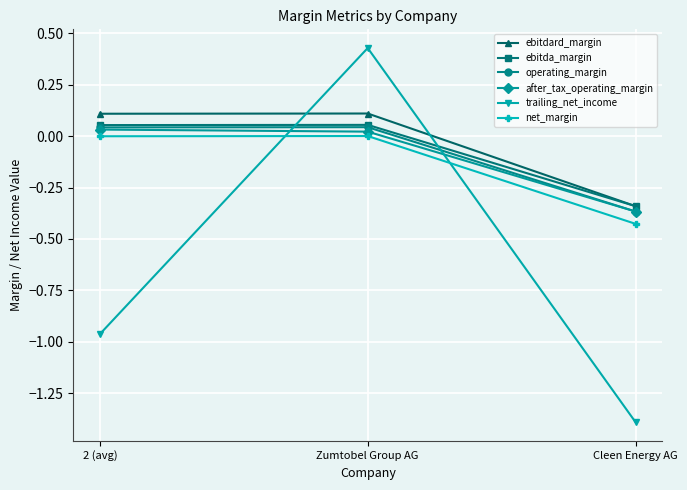

What is the label of the 2nd point from the left?

Zumtobel Group AG